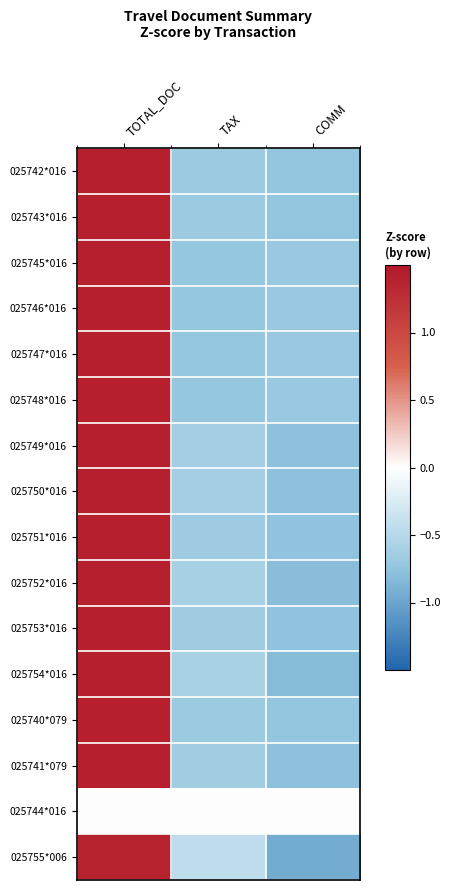

What is the total value across all series at COMM?

-11.4